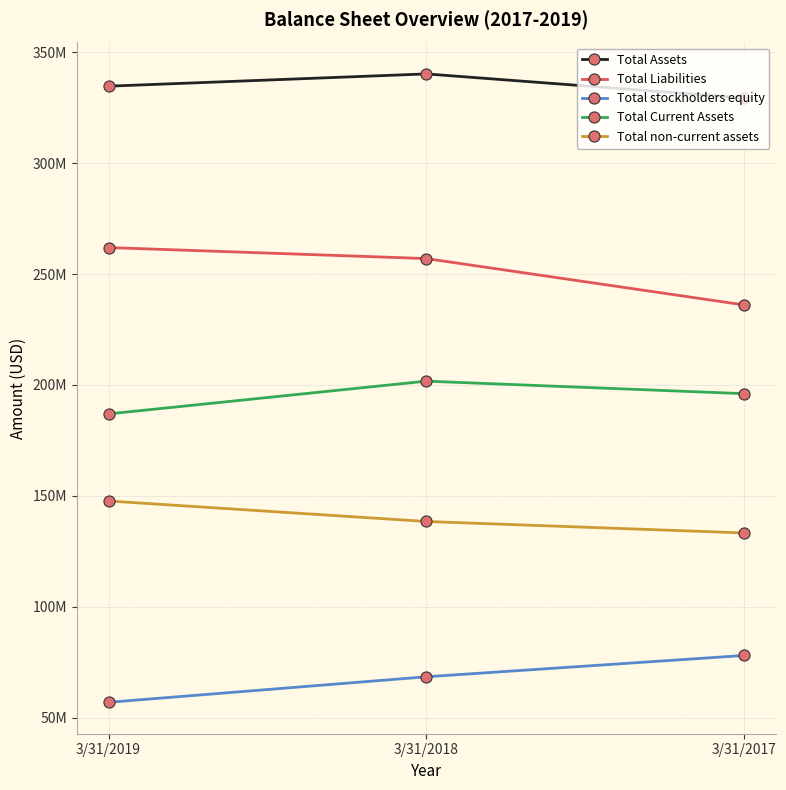

What is the spread (max minus min) of values at 3/31/2018?

271734000